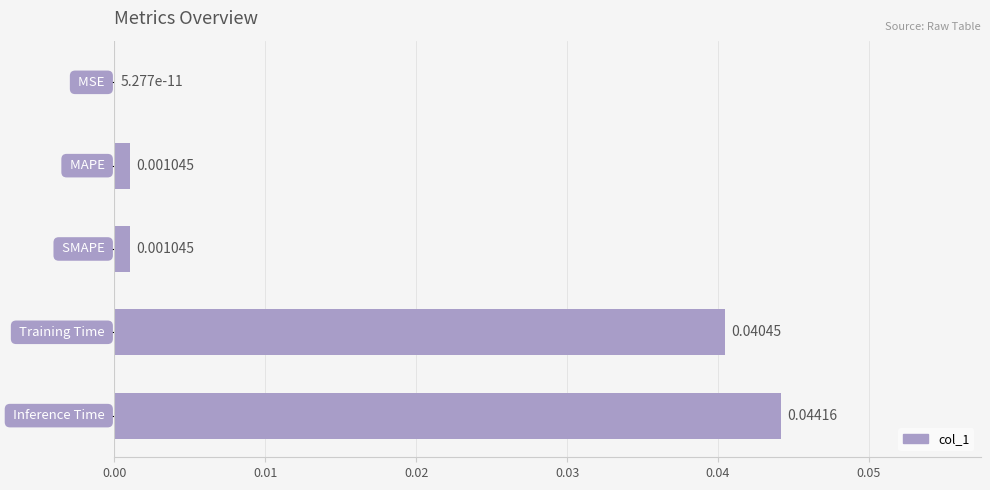

Count the number of categories in the chart.

5